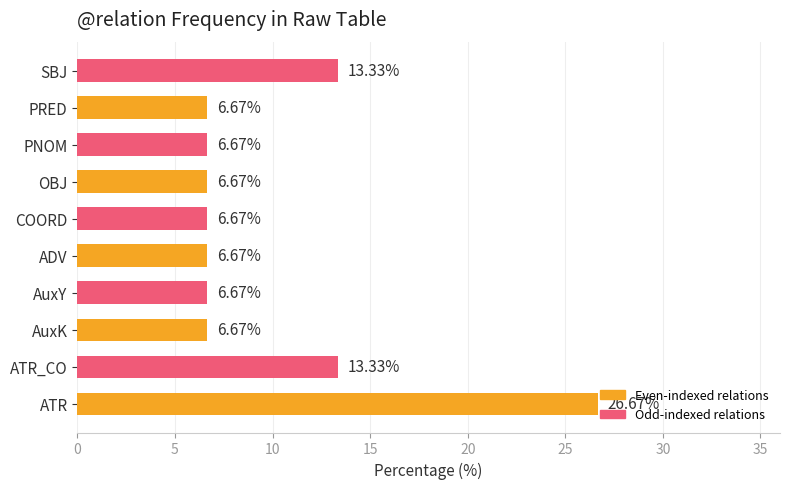

Approximately how many times larger is the value at ATR compared to AuxK?

4.0